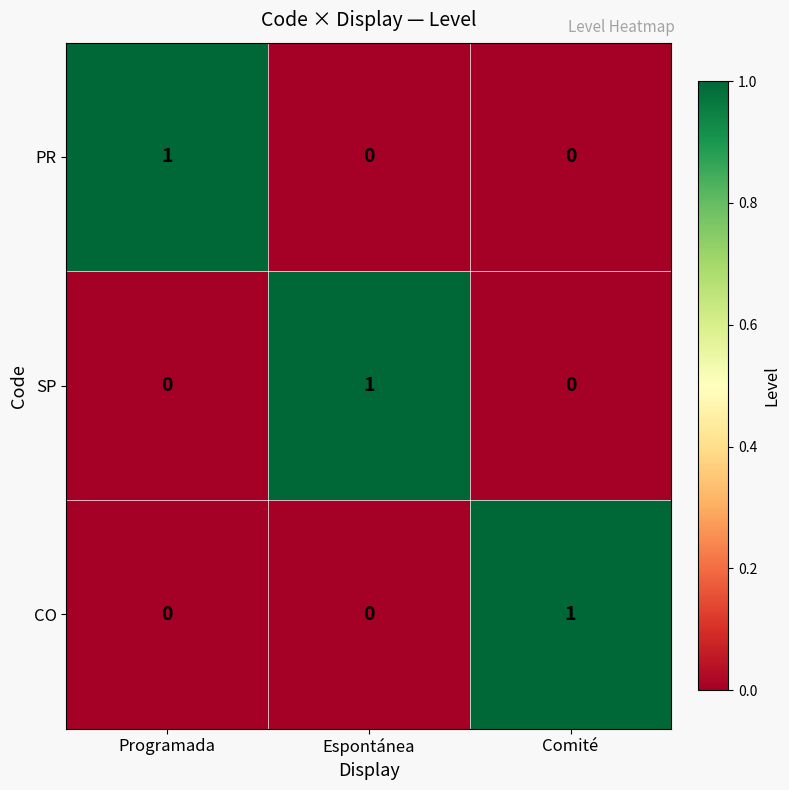

The value of SP at Espontánea is 1. True or false?

True